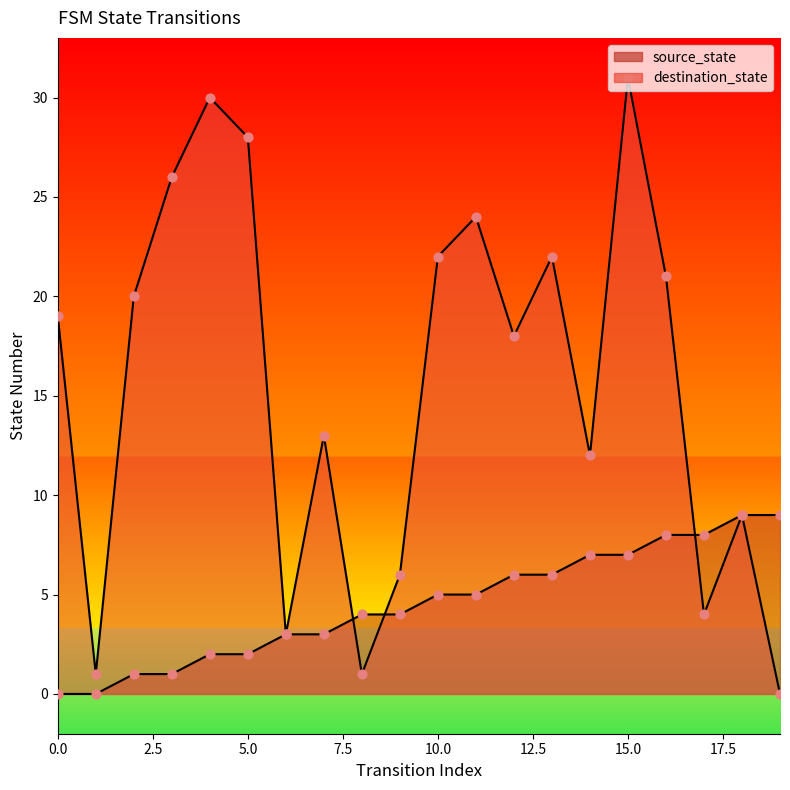

Which series reaches the maximum Y coordinate?

destination_state